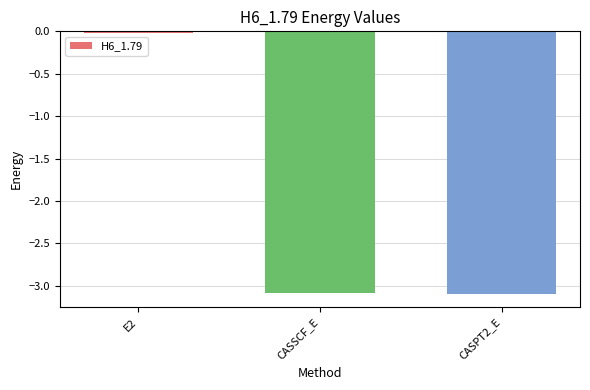

Where does the data first go above -3?

E2